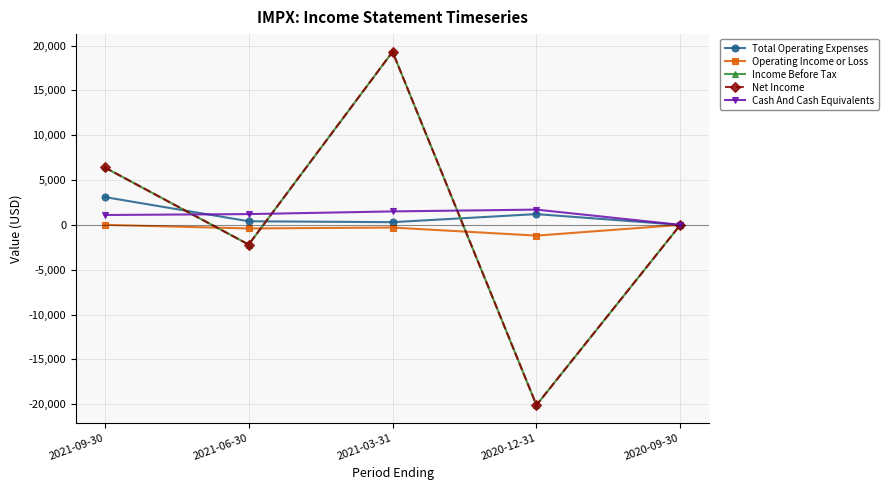

Does the chart have visible grid lines?

Yes